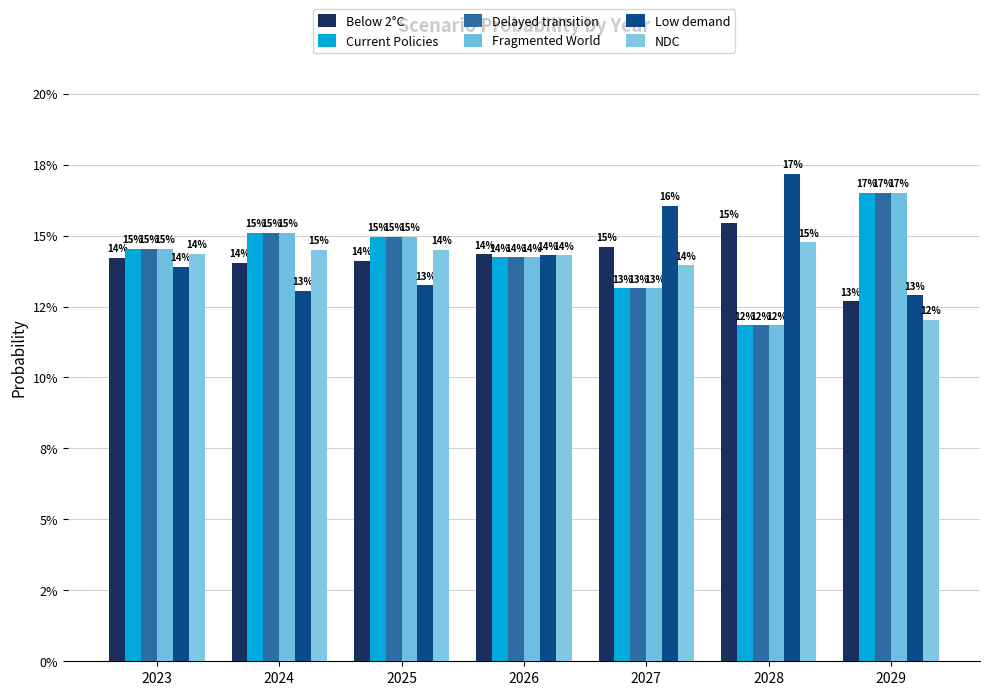

List the series in order of their peak value, lowest first.

NDC, Below 2°C, Delayed transition, Current Policies, Fragmented World, Low demand